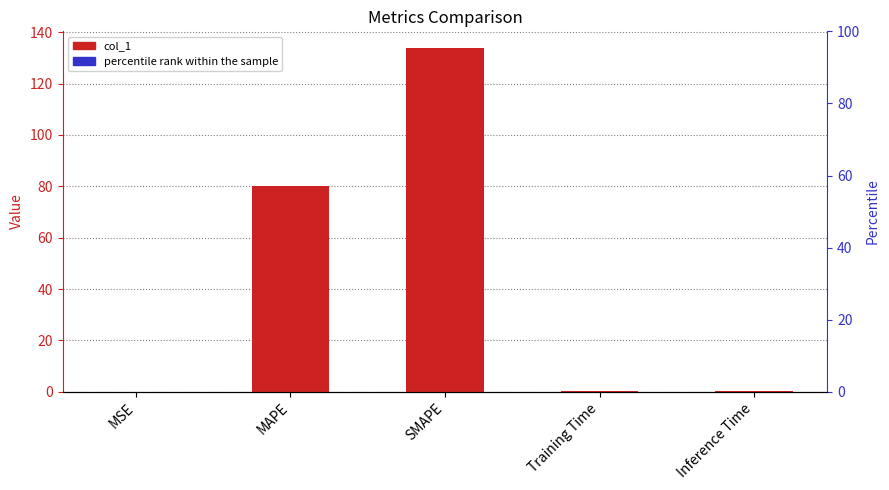

Reading left to right, extract all data points from this chart.

0.0	80.1	133.7	0.2	0.2